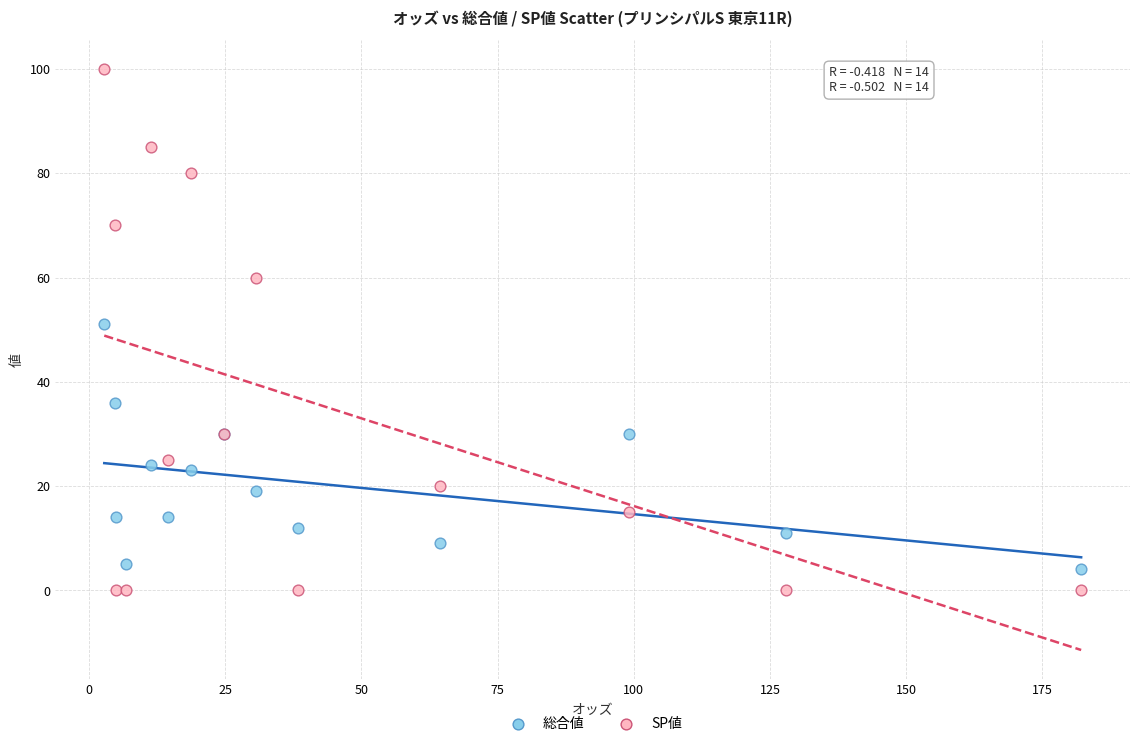

What are all the series names shown in the legend?

総合値, SP値